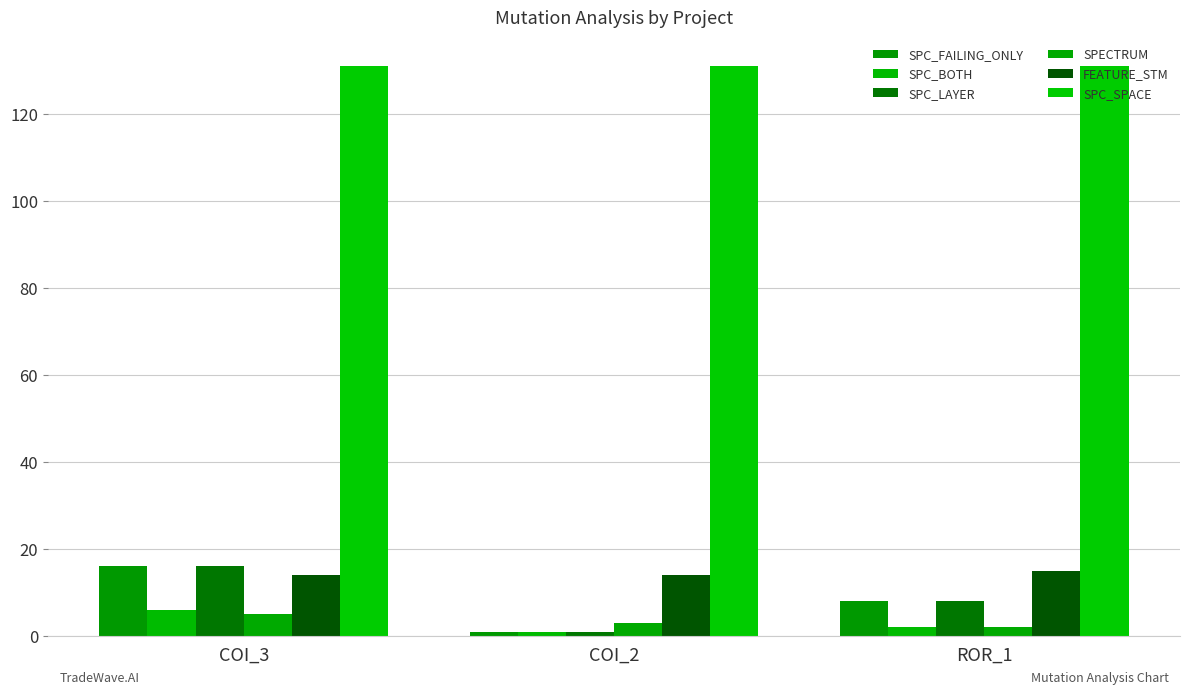

Reading left to right, extract all data points from this chart.

SPC_FAILING_ONLY: 16	1	8
SPC_BOTH: 6	1	2
SPC_LAYER: 16	1	8
SPECTRUM: 5	3	2
FEATURE_STM: 14	14	15
SPC_SPACE: 131	131	131